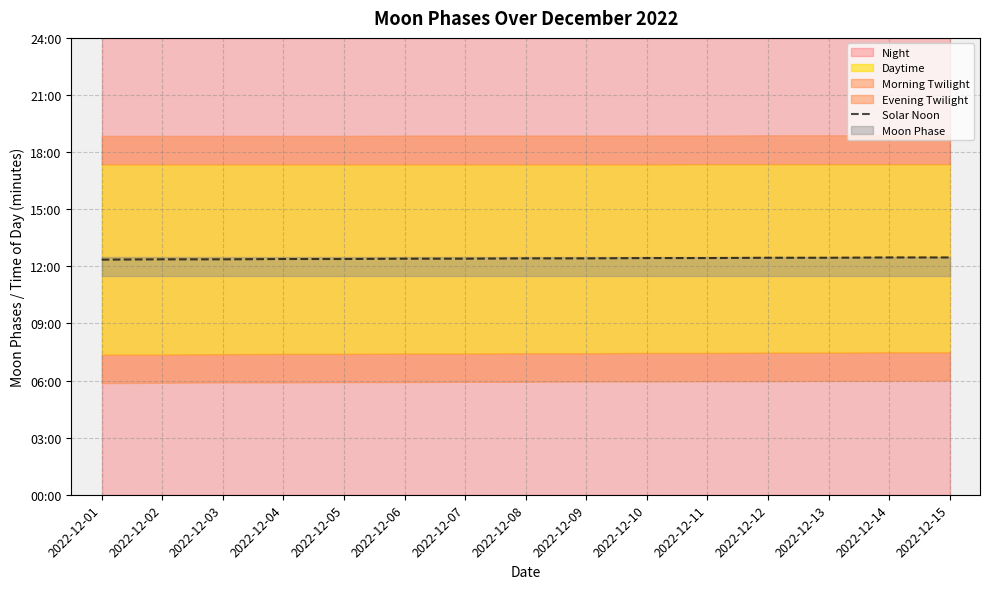

Does the chart have visible grid lines?

Yes